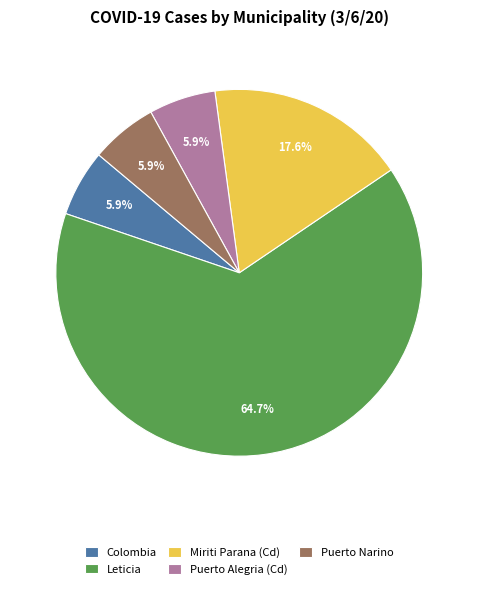

Do Miriti Parana (Cd) and Colombia together represent more than half of the pie?

No